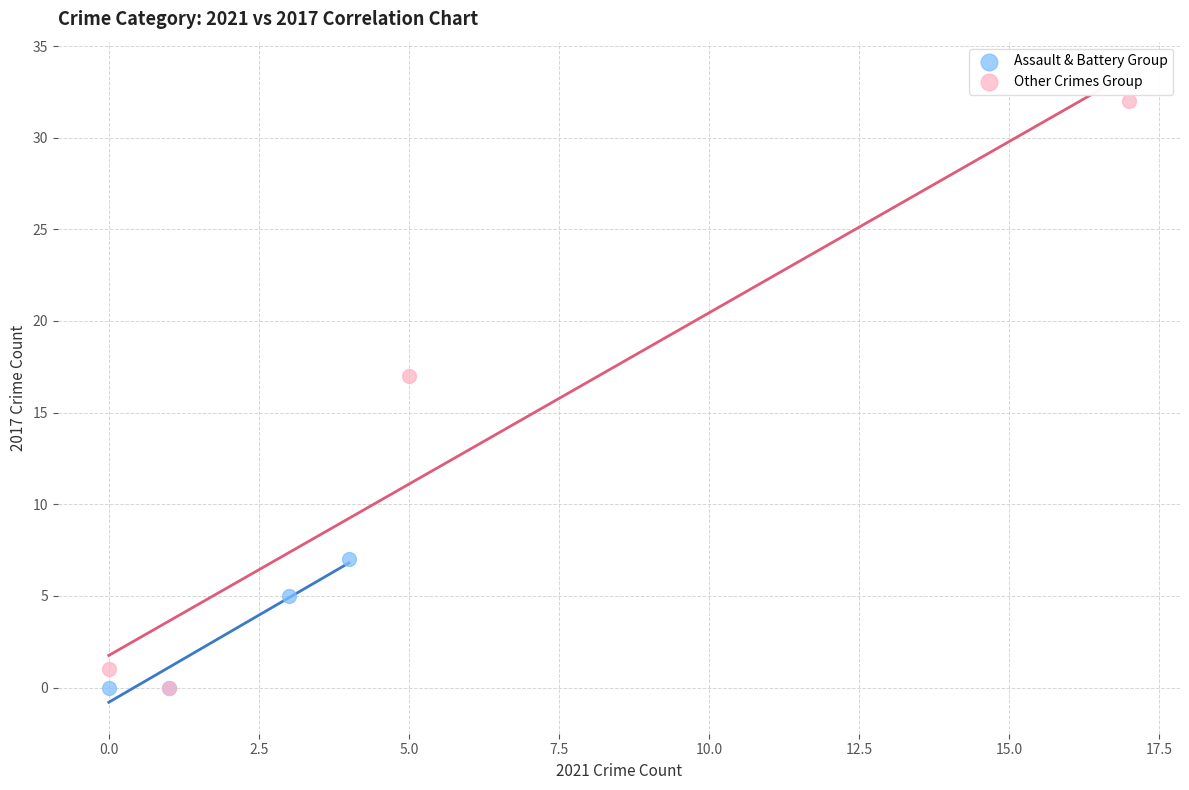

Which series reaches the maximum Y coordinate?

Other Crimes Group